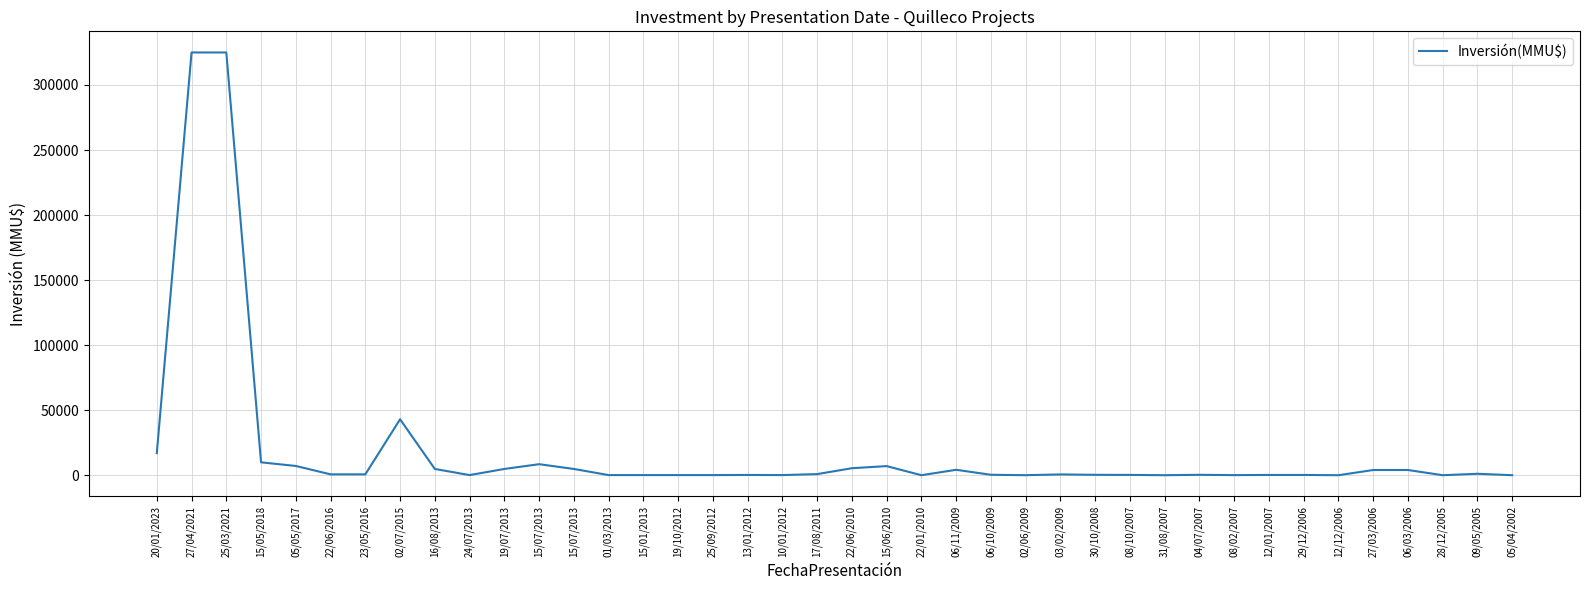

What is the label of the 39th point from the right?

27/04/2021